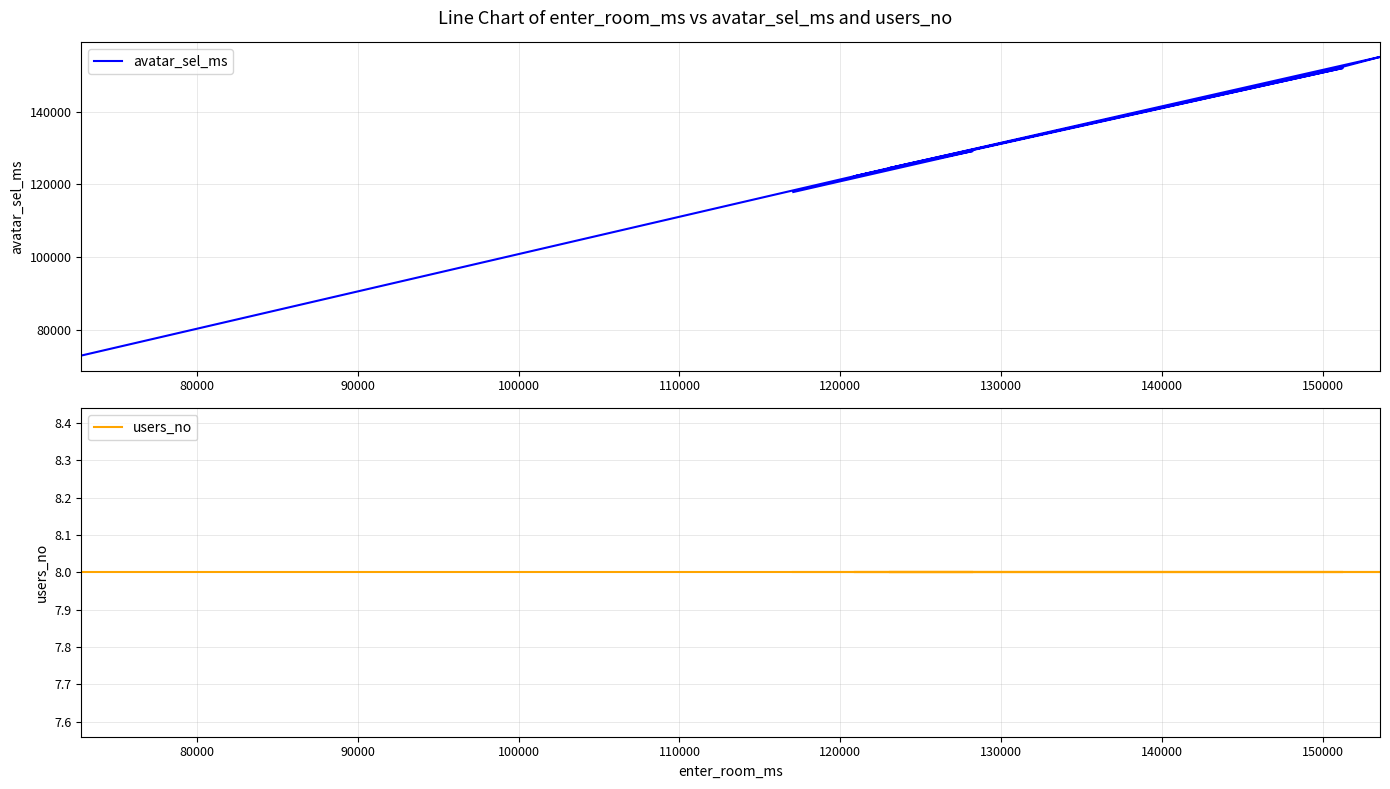

How many distinct data groups are displayed?

2